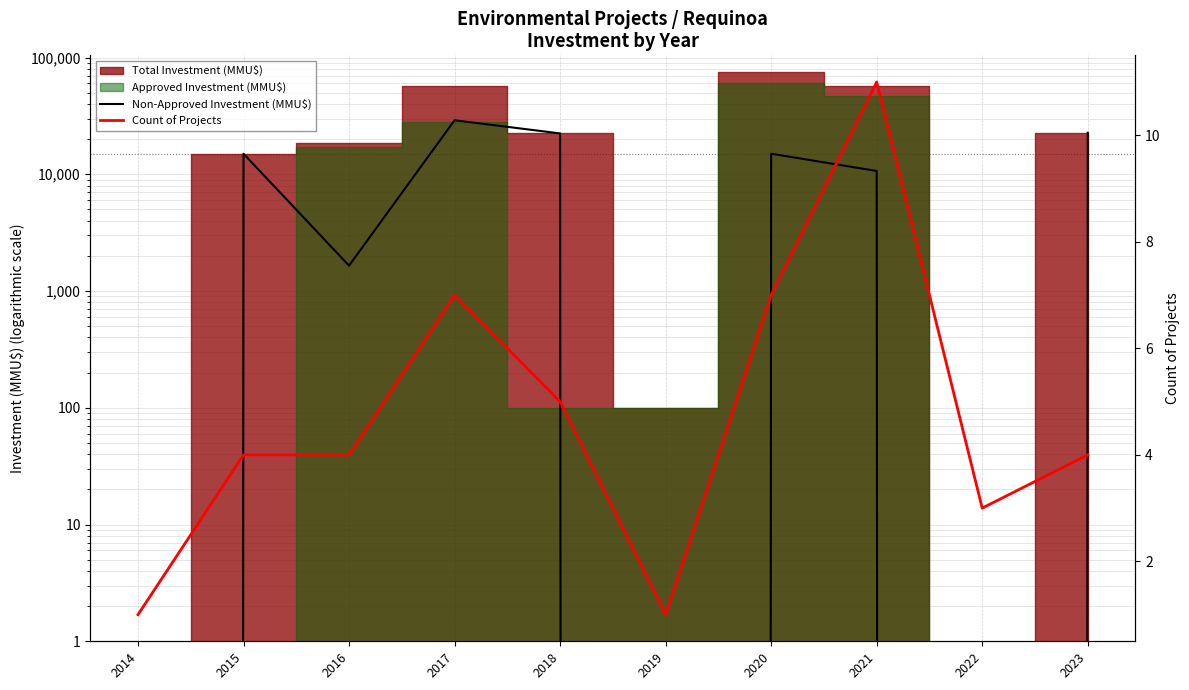

What is the difference between the highest and lowest values at 2015?

14996